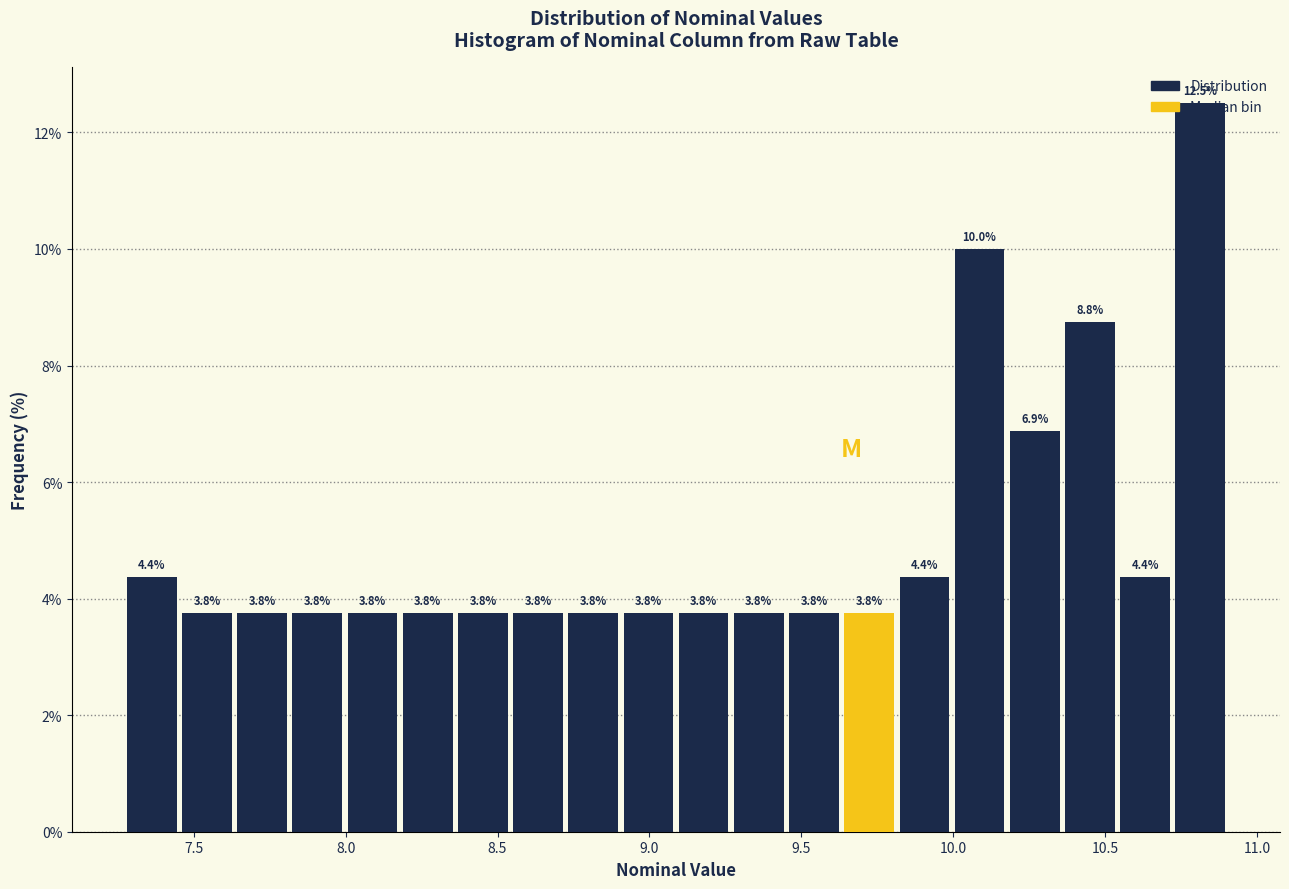

Read against the x-axis, roughly where is the centre of the tallest bar?

10.80